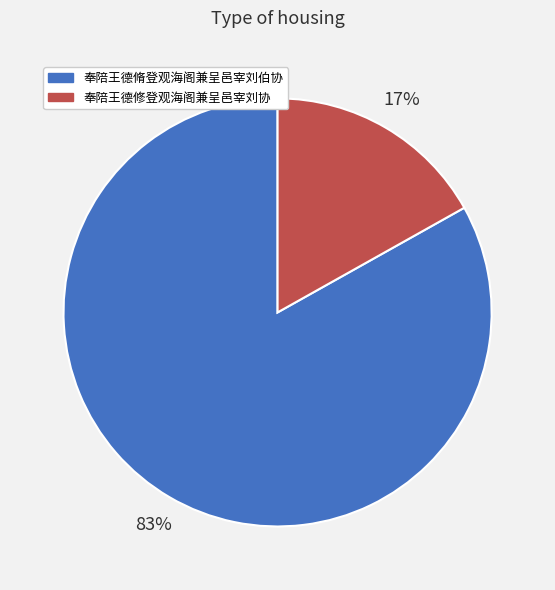

To the nearest percent, what percentage of the pie is 奉陪王德脩登观海阁兼呈邑宰刘伯协?

83%